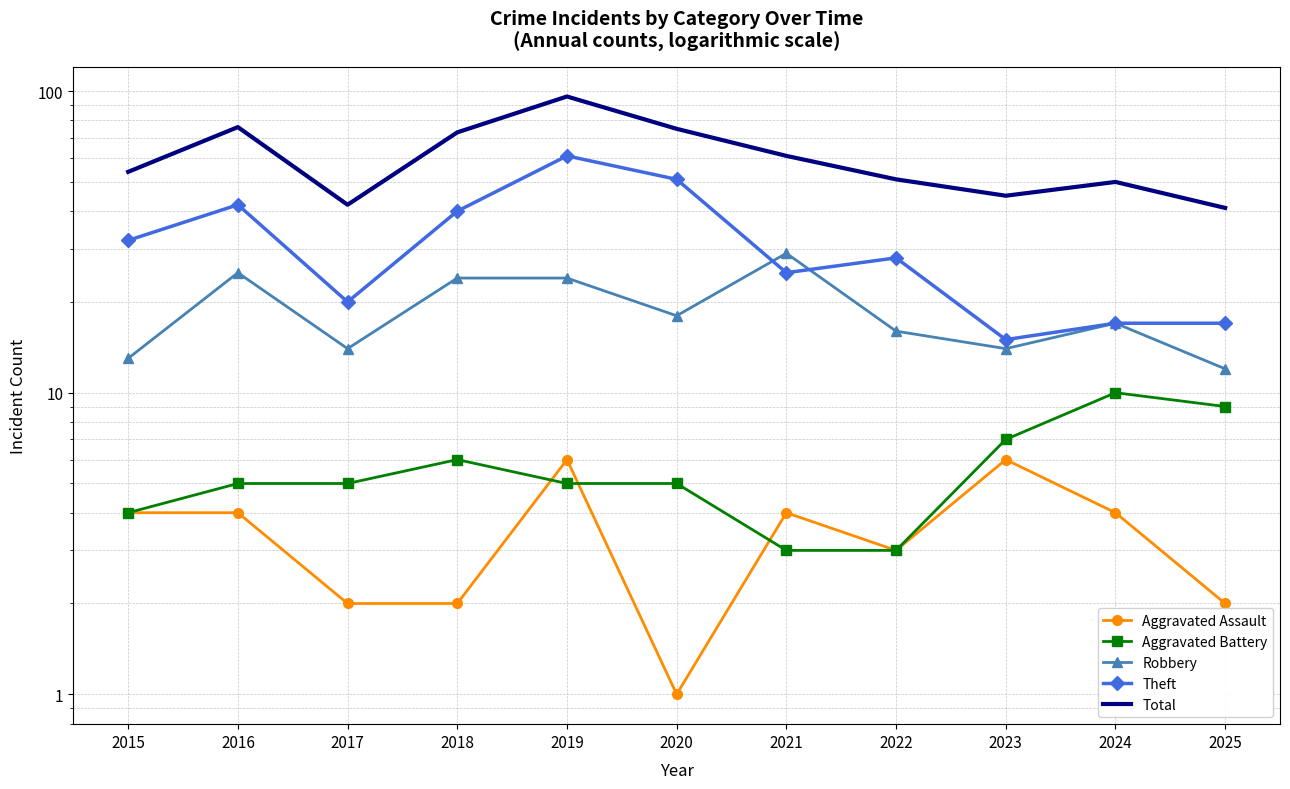

How many series are shown in this chart?

5